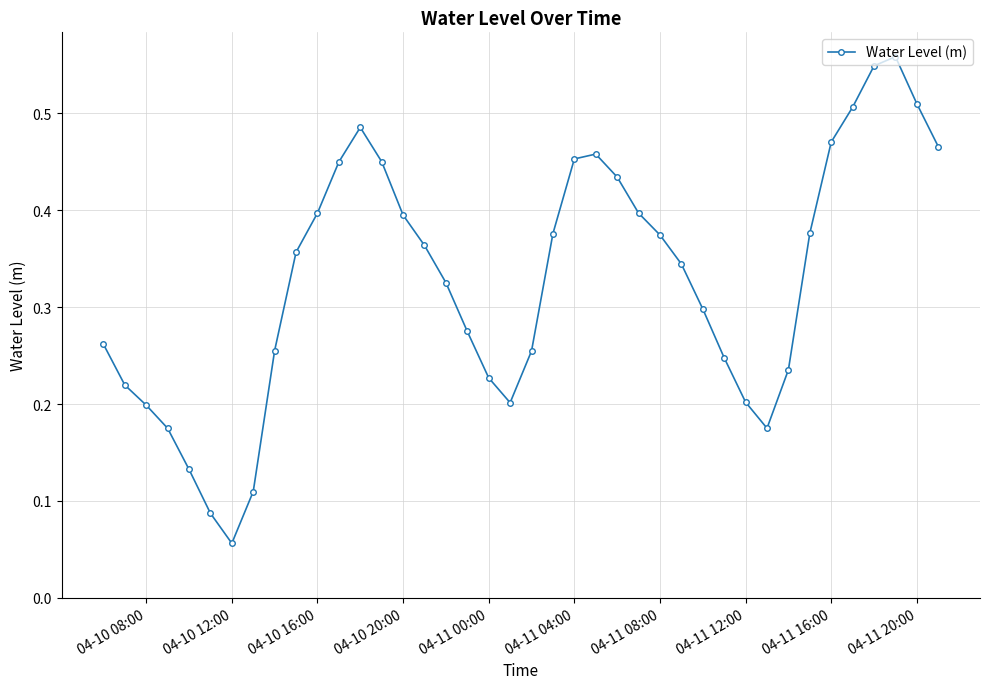

What is the sum of all values?

13.1